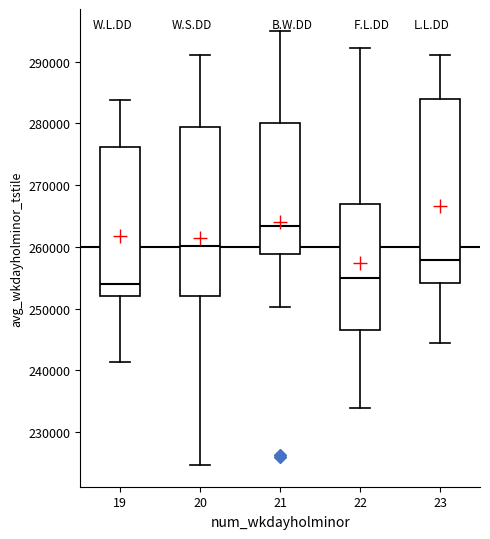

Reading left to right, read every box against the y-axis: the position of its median line, the range the box covers, and the ends of its whiskers. The values are not printed on the chart, so give them approximately, as read against the axis.

19: median 254000, box 252000 to 276000, whiskers 241000 to 284000
20: median 260000, box 252000 to 279000, whiskers 225000 to 291000
21: median 263000, box 259000 to 280000, whiskers 250000 to 295000
22: median 255000, box 247000 to 267000, whiskers 234000 to 292000
23: median 258000, box 254000 to 284000, whiskers 244000 to 291000